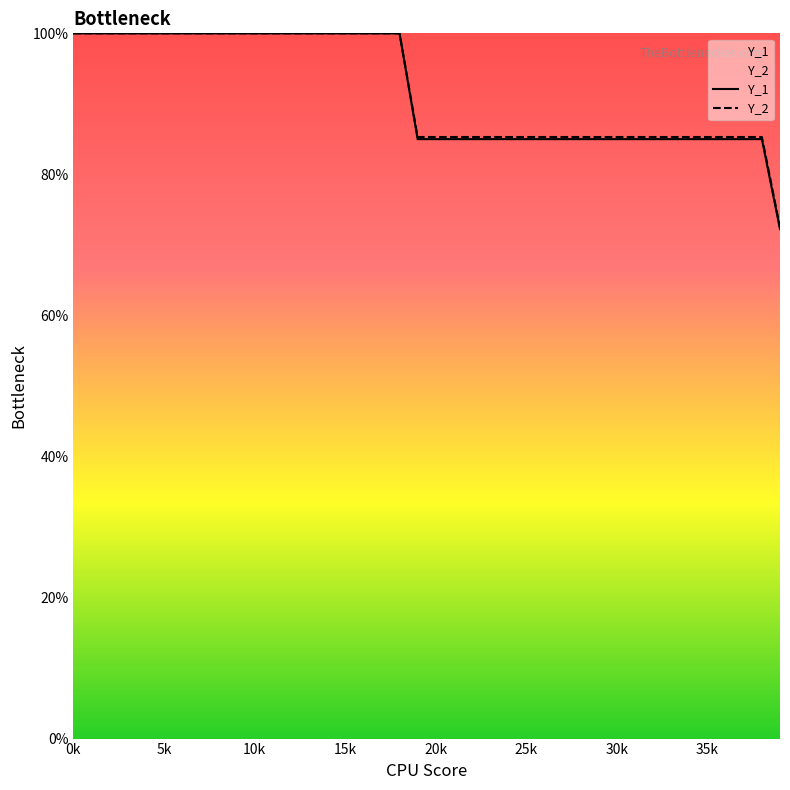

List the series in order of their peak value, lowest first.

Y_1, Y_2